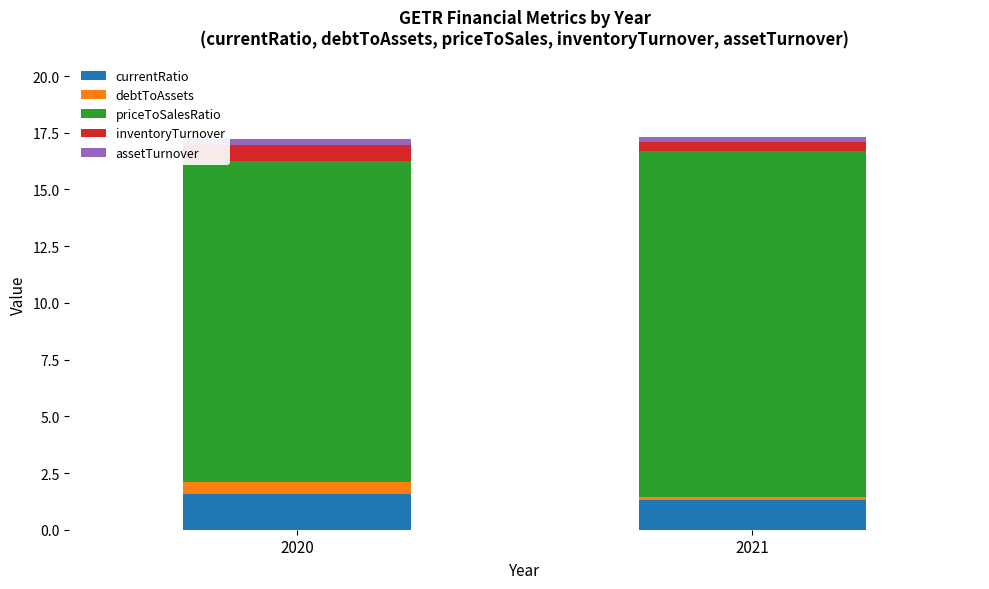

Is it true that currentRatio equals 2.8 at 2020?

False